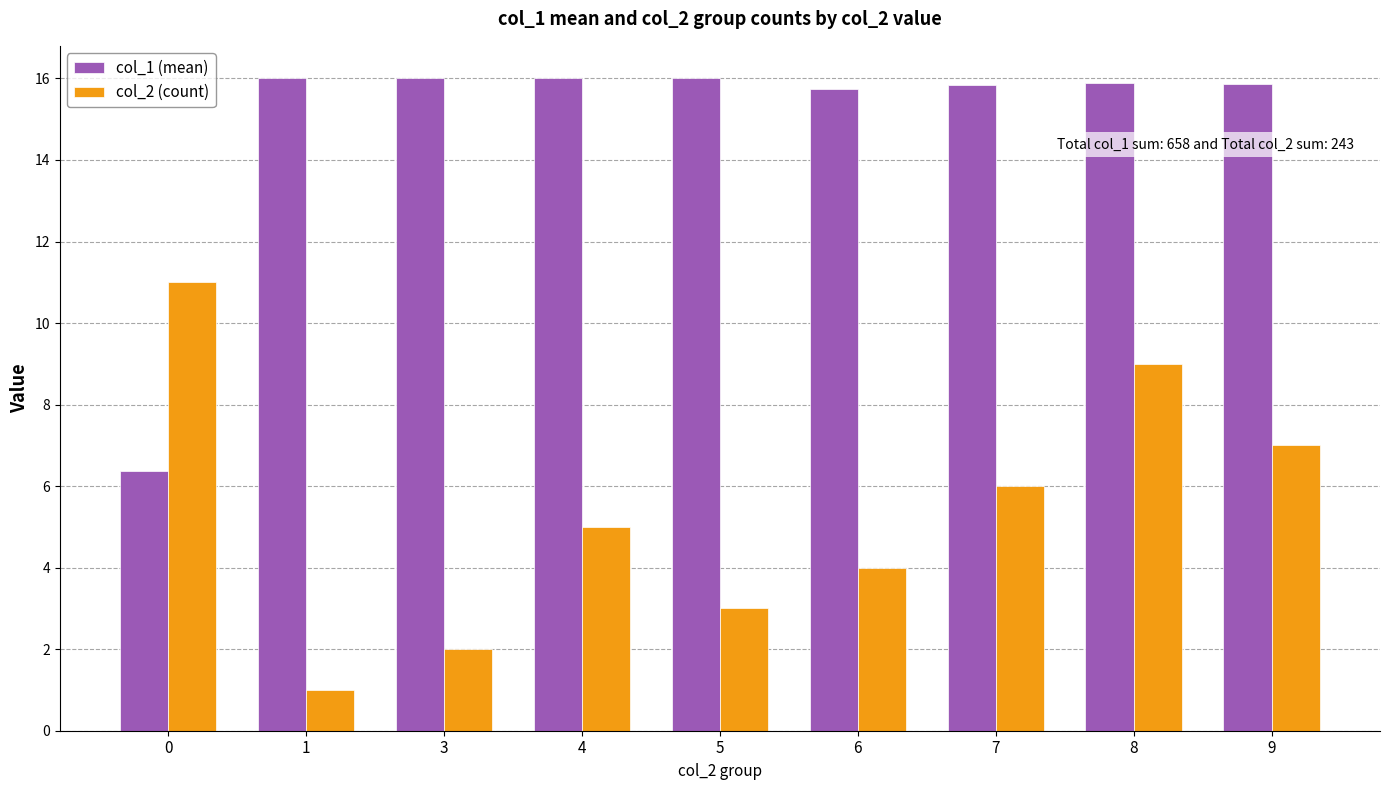

Does the chart contain any negative values?

No